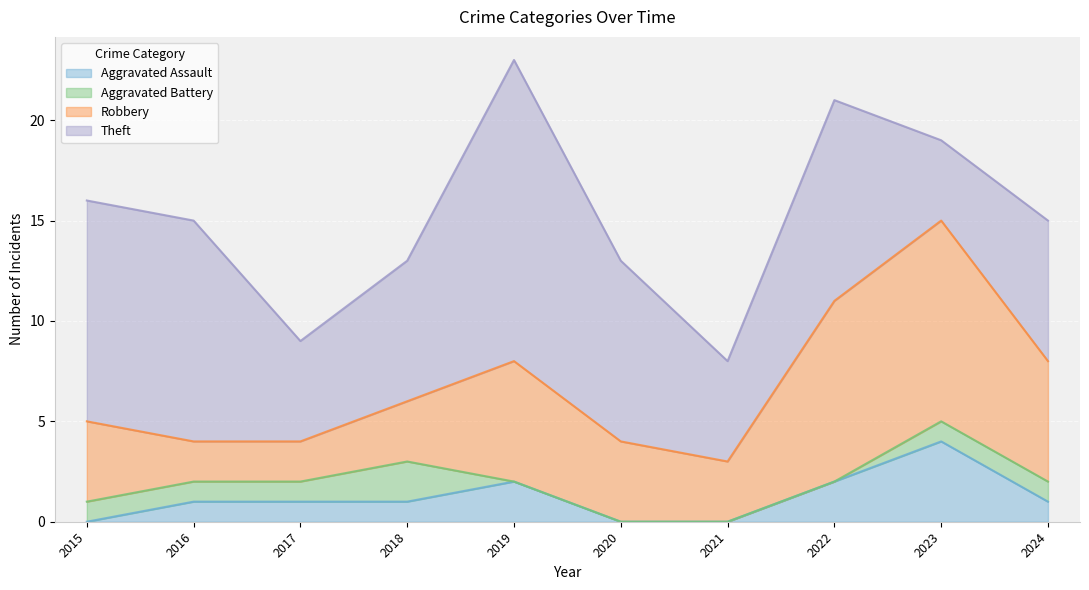

Where is Theft nearest to the value 9?

2020